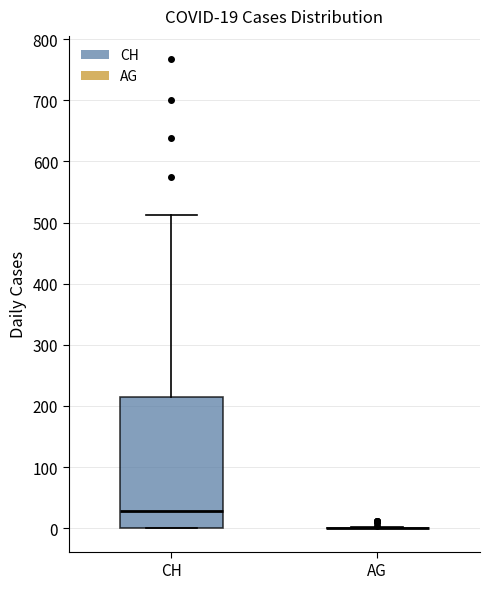

Comparing the boxes themselves (not the whiskers), which one is the tallest?

CH